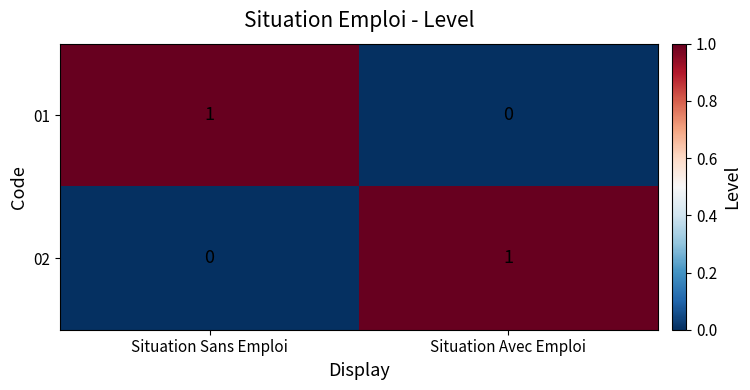

Which category has the highest value in the 01 series?

Situation Sans Emploi